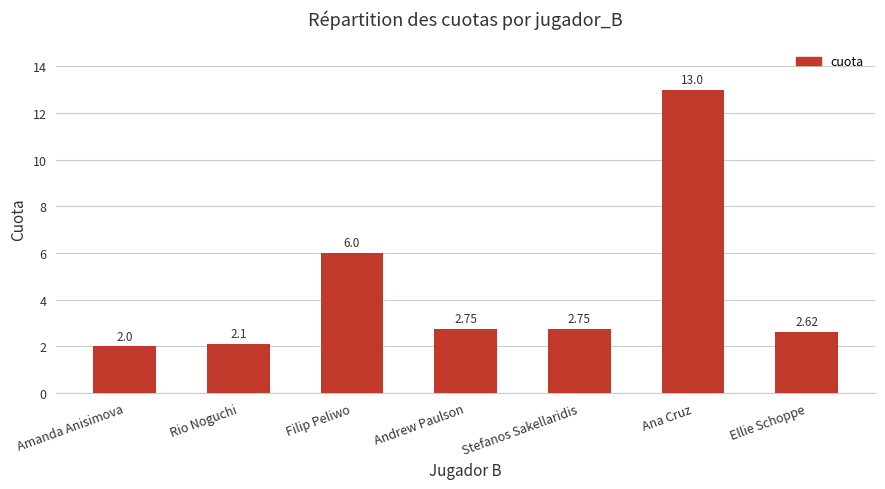

Approximately how many times larger is the value at Rio Noguchi compared to Ellie Schoppe?

0.8